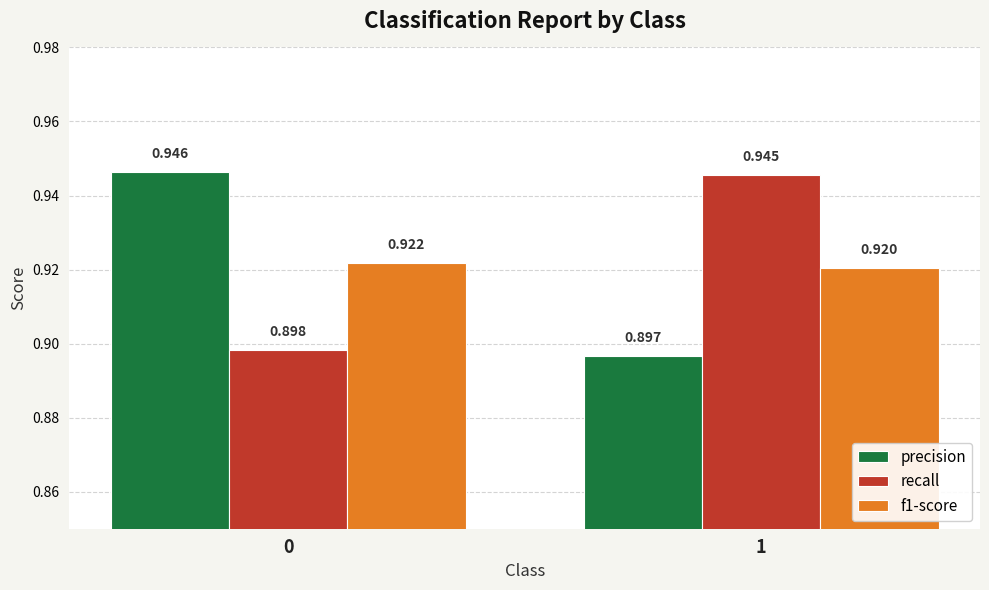

Is the value of precision at 0 greater than the value of f1-score at 0?

Yes